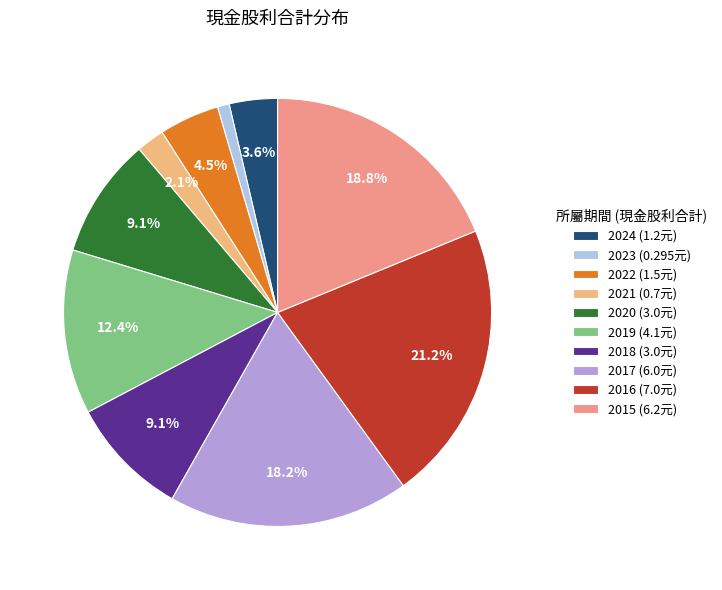

Is the sum of 2015 and 2016 greater than half?

No